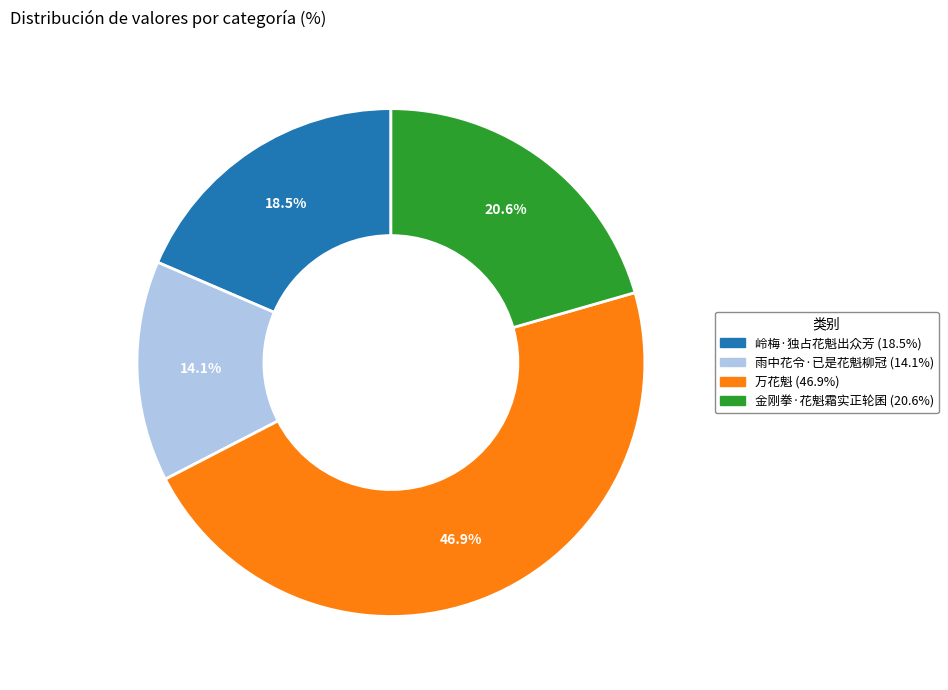

Does 金刚拳·花魁霜实正轮囷 represent more than half of the total?

No